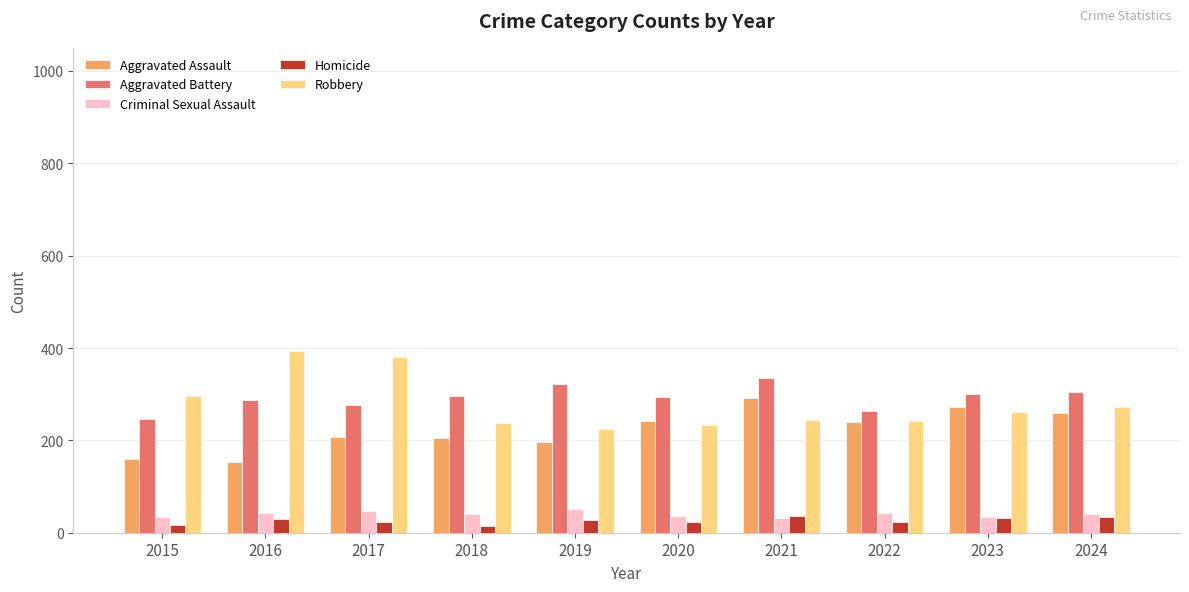

What is the spread (max minus min) of values at 2016?

365